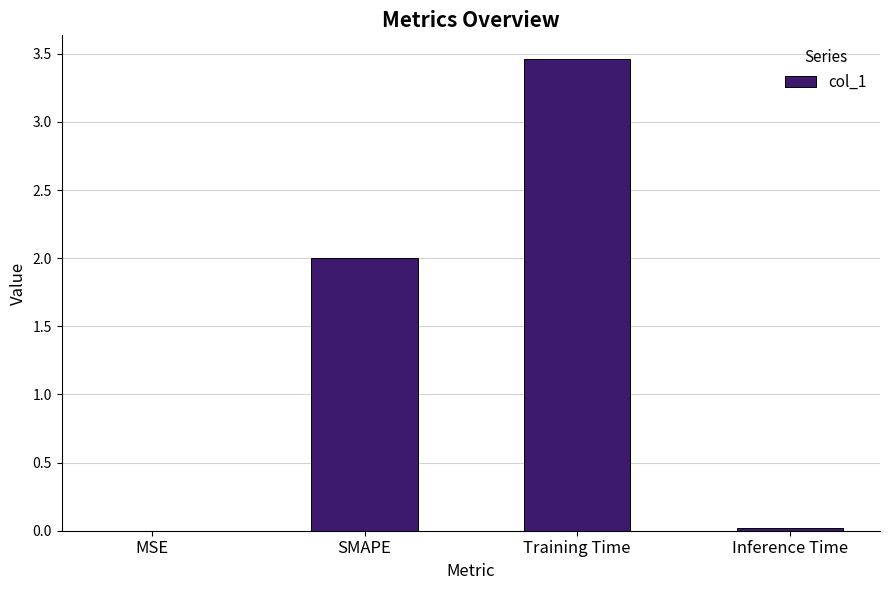

What is the average value?

1.4